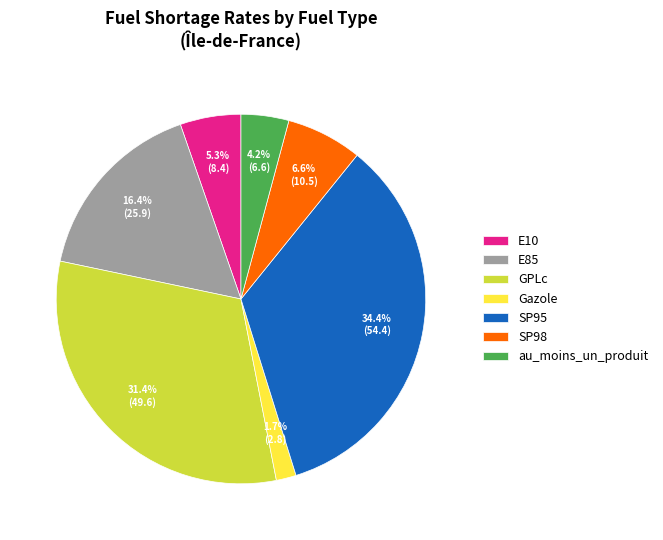

Approximately how many times larger is the value at E85 compared to GPLc?

0.5